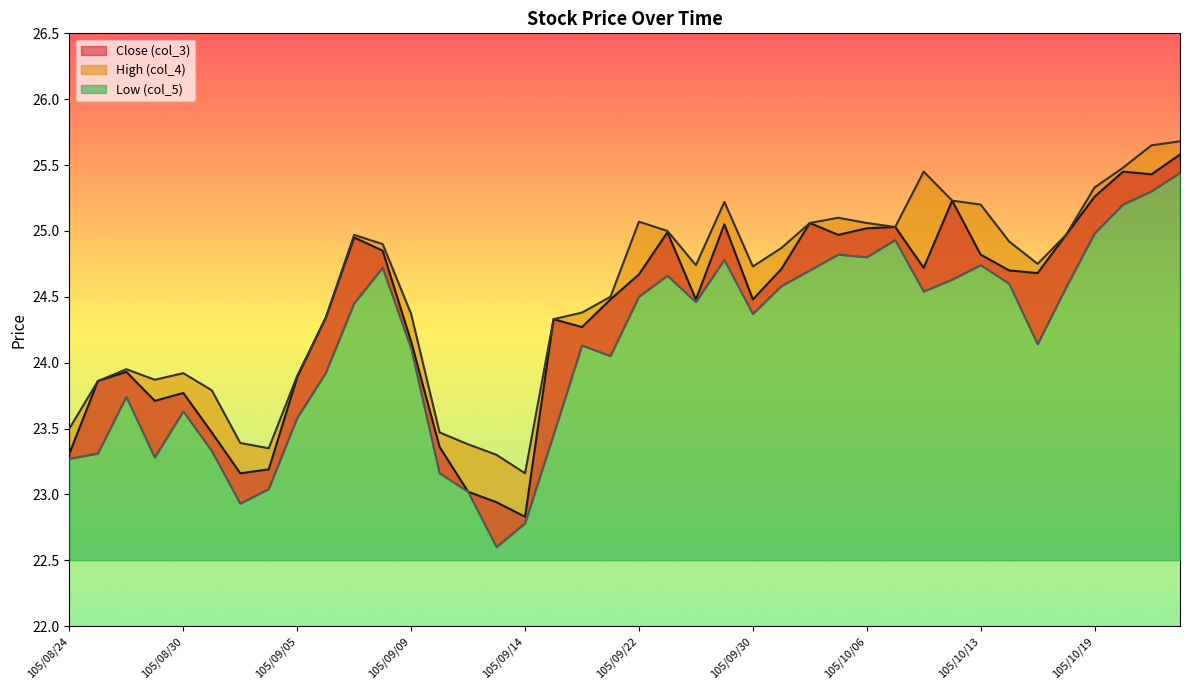

What is the difference between the maximum and second lowest values in the Close (col_3) series?

2.6